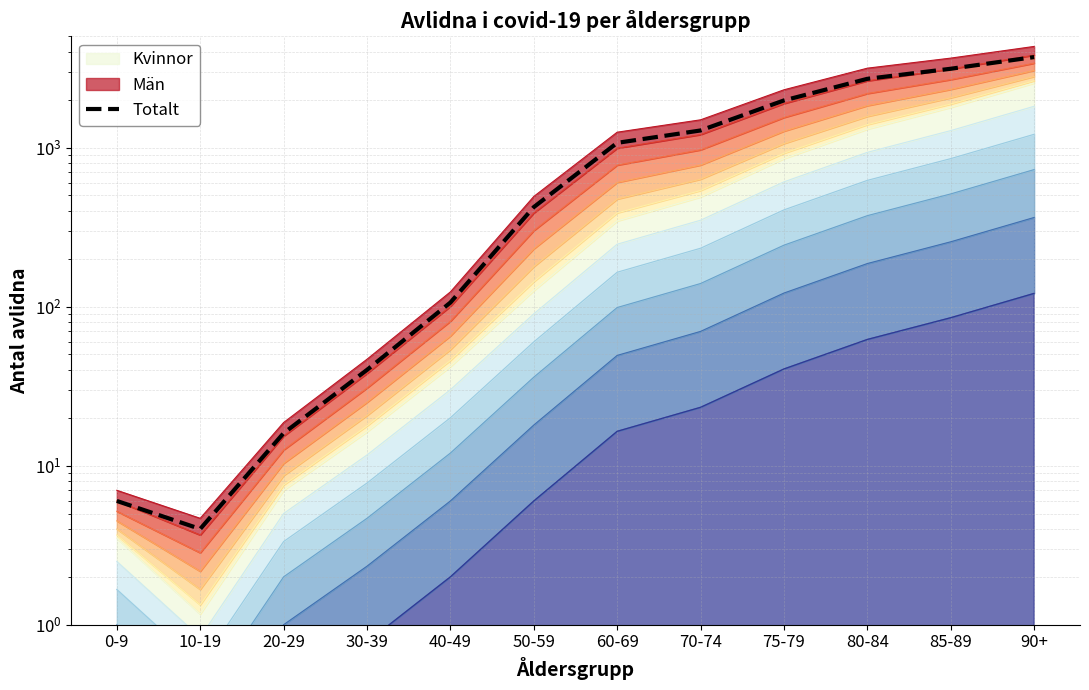

Is it true that the value at 90+ is 5611?

False